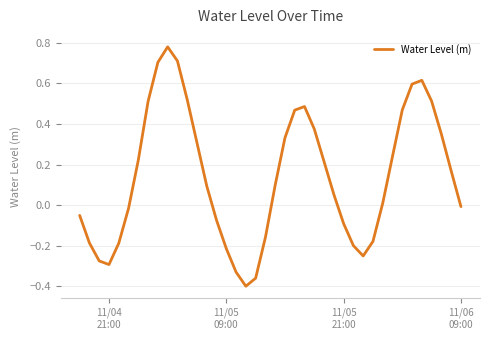

What is the difference between the maximum and minimum values?

1.2